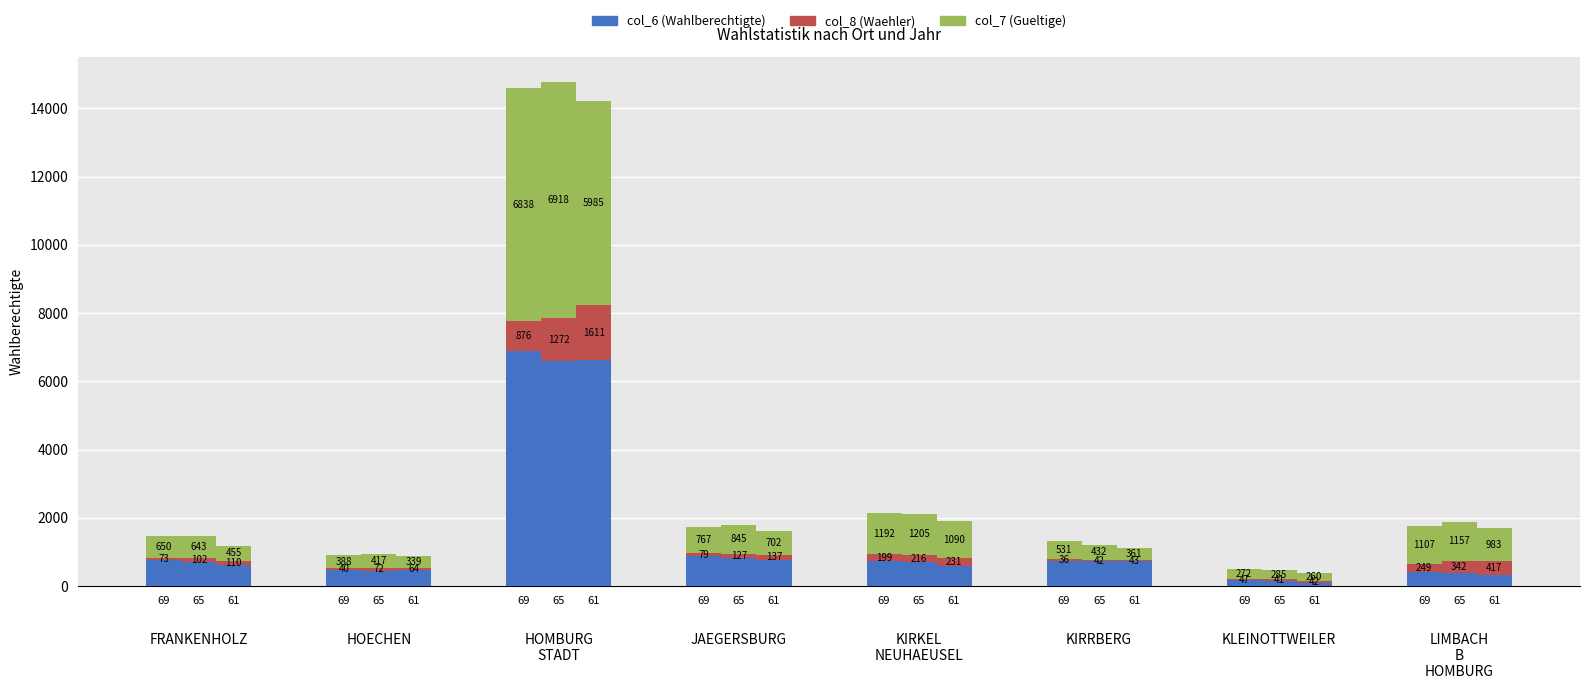

How many groups of bars are there?

24